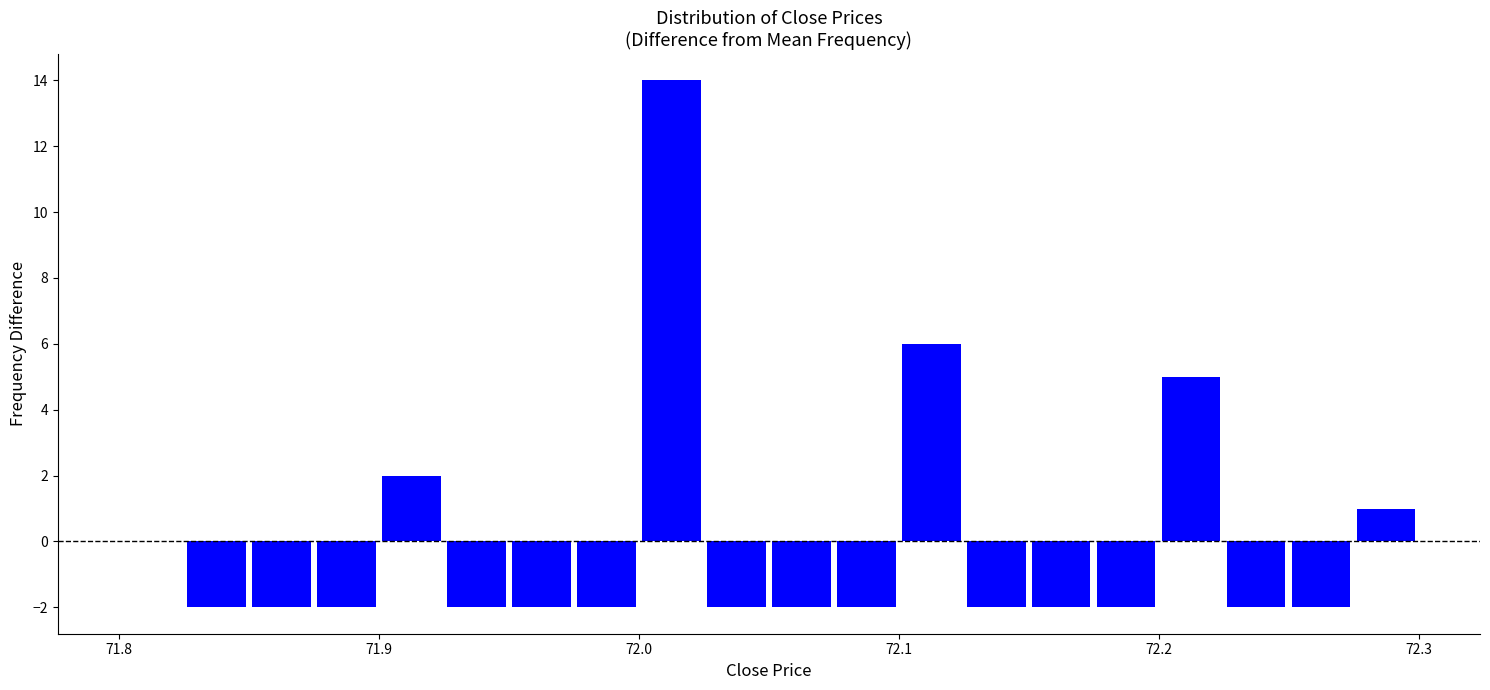

Read against the x-axis, roughly where is the centre of the tallest bar?

72.01